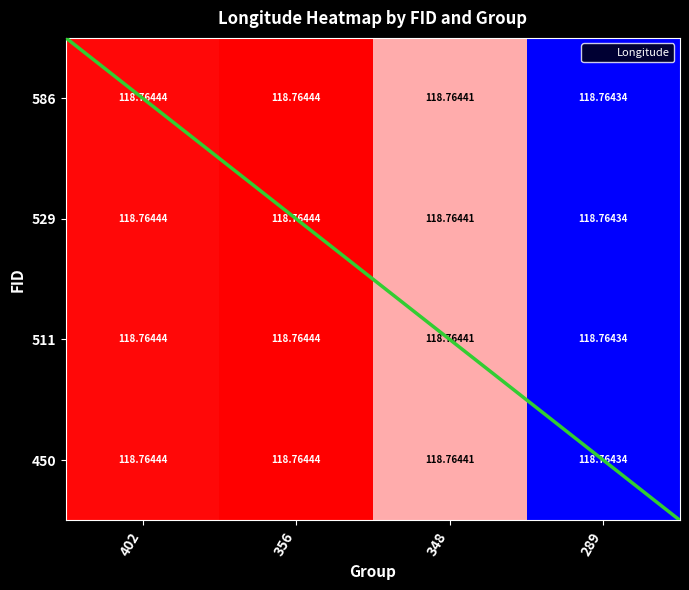

How many series are shown in this chart?

4